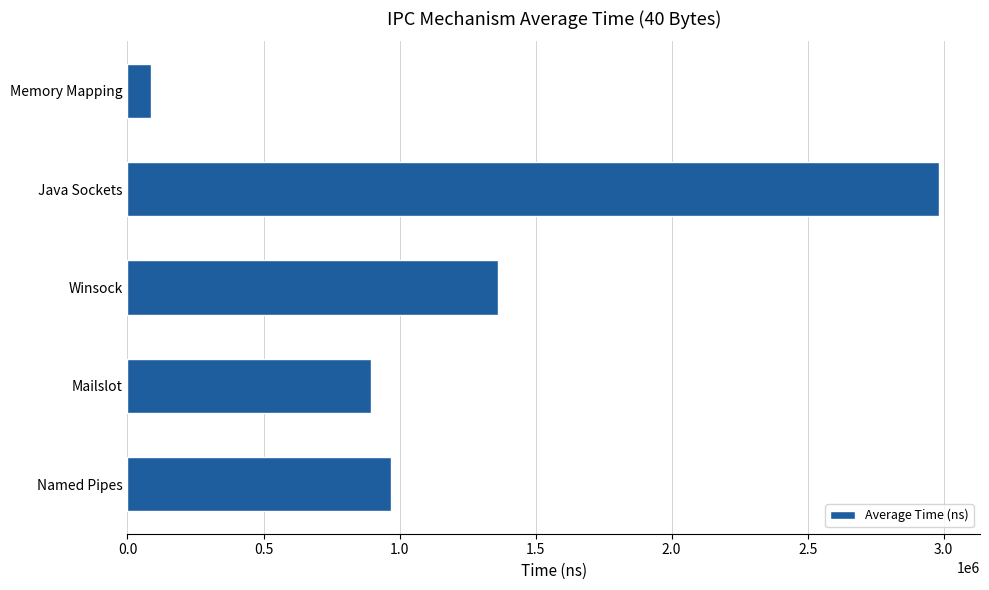

Which category has the highest value across all series?

Java Sockets